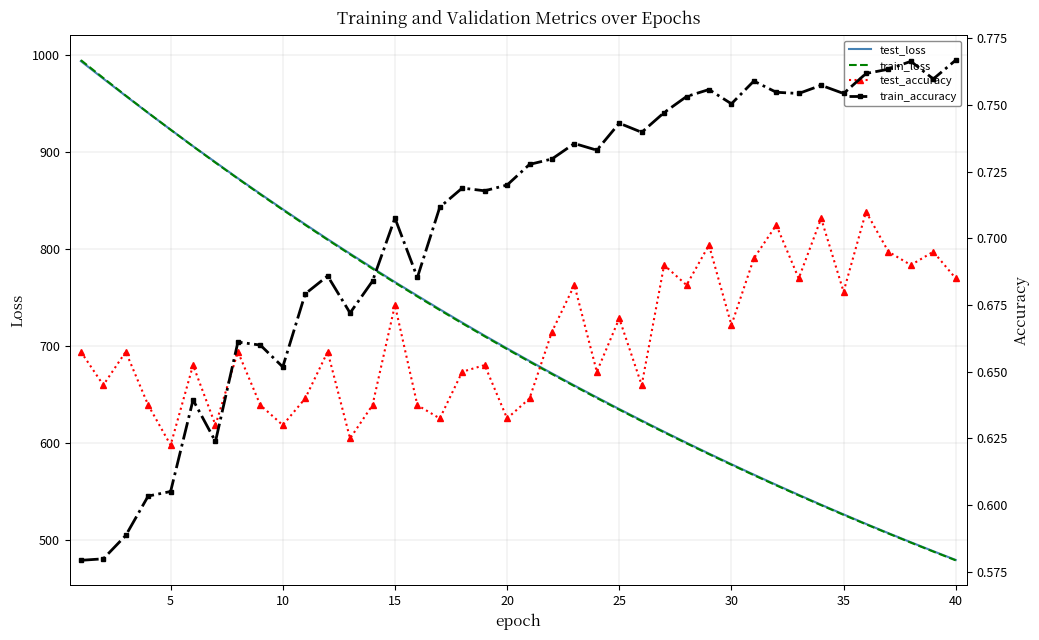

Does the chart have visible grid lines?

Yes